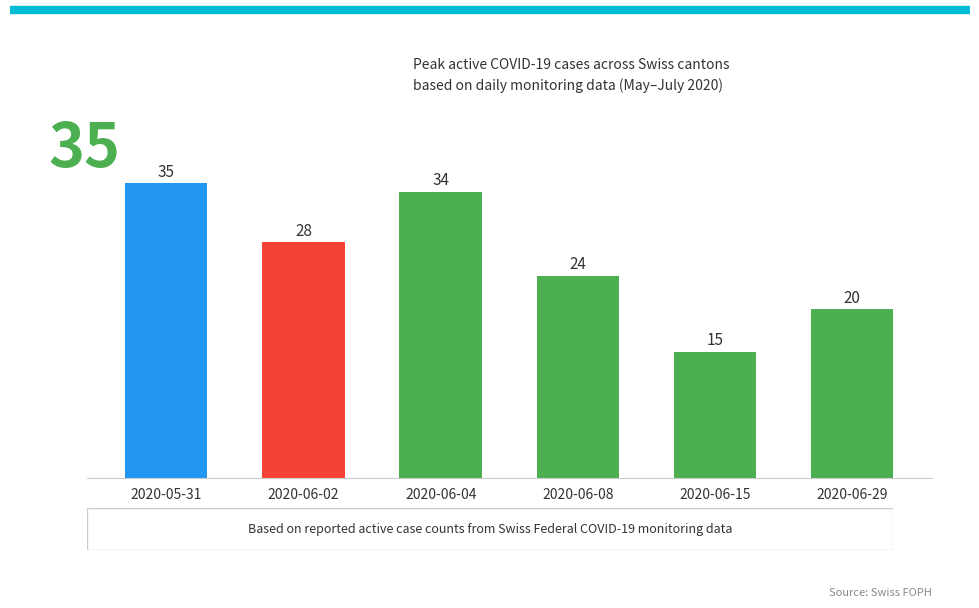

Where is the data nearest to the value 25?

2020-06-08